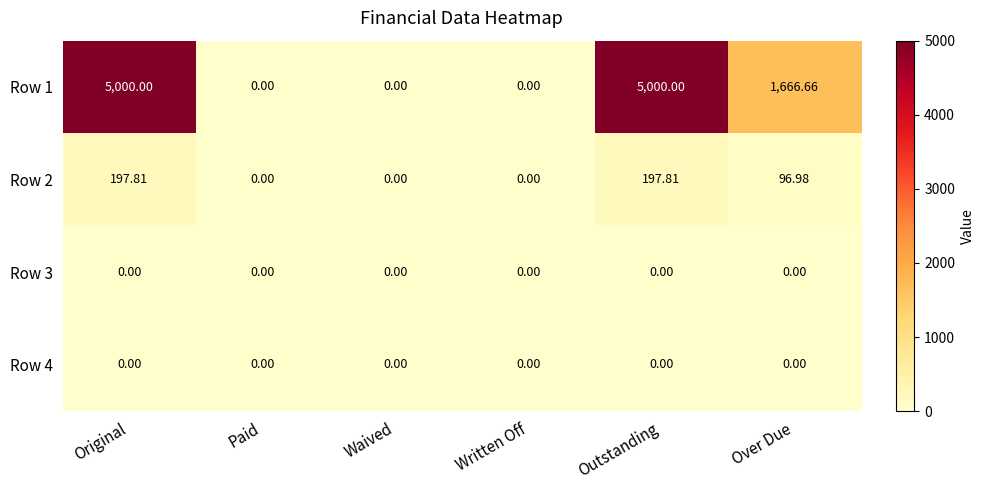

Count the number of data series in this chart.

4